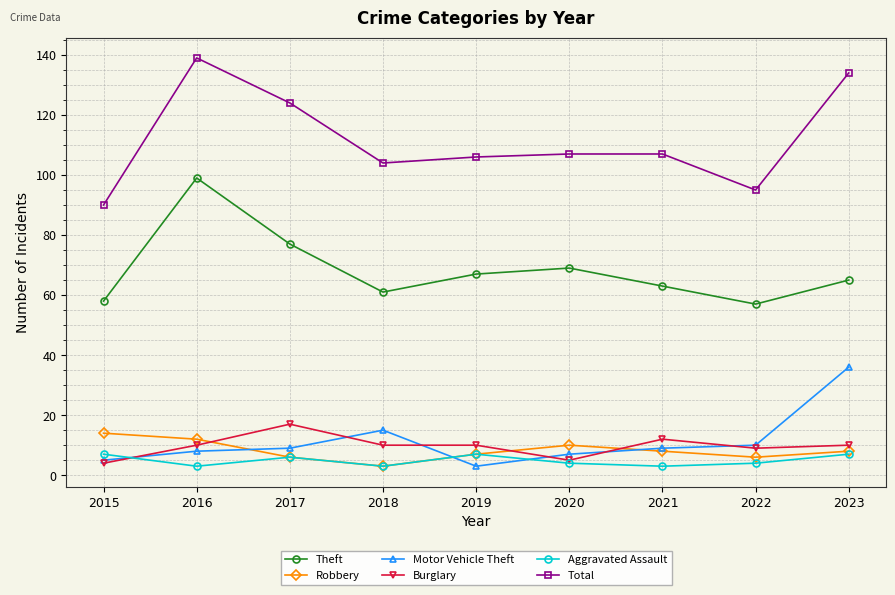

What is the value of the Aggravated Assault point at the 6th from the left?

4